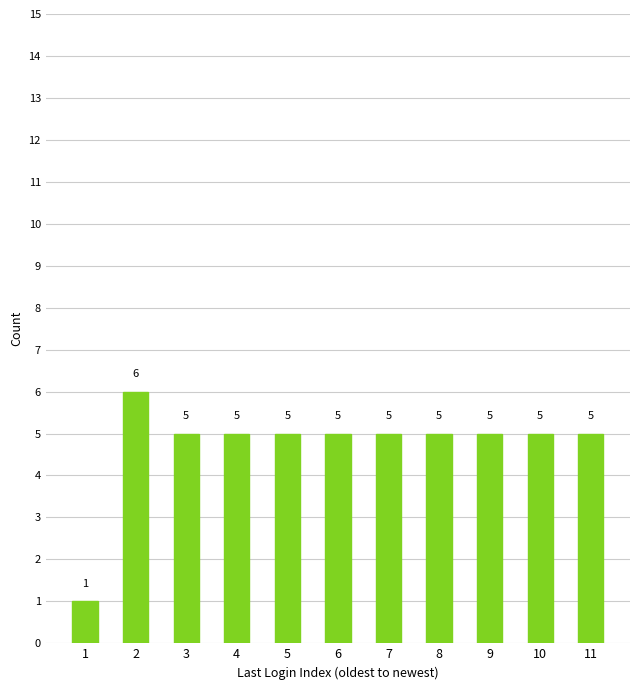

What is the value of the 11th bar from the left?

5